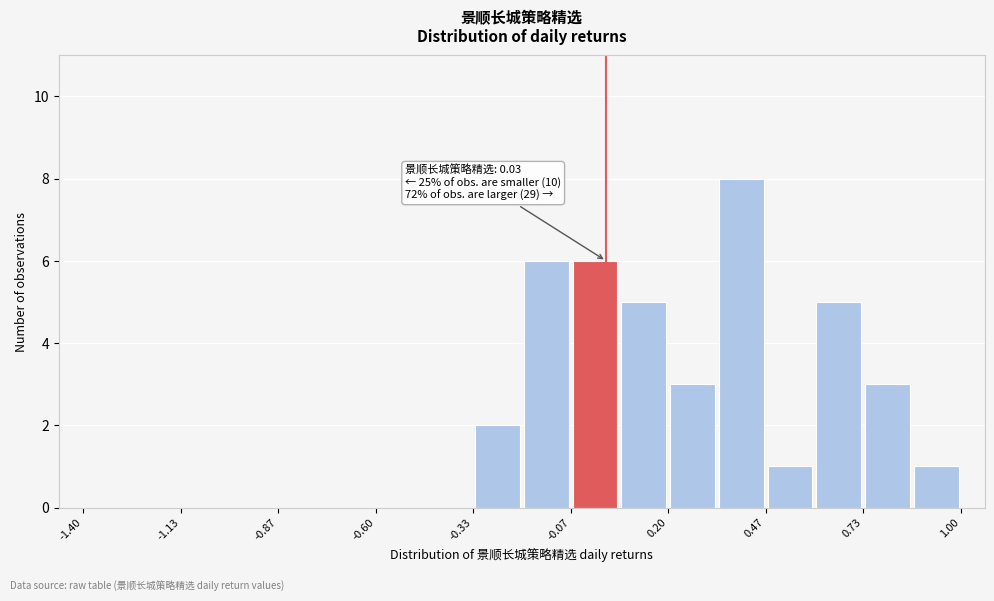

Read against the x-axis, roughly where is the centre of the tallest bar?

0.40